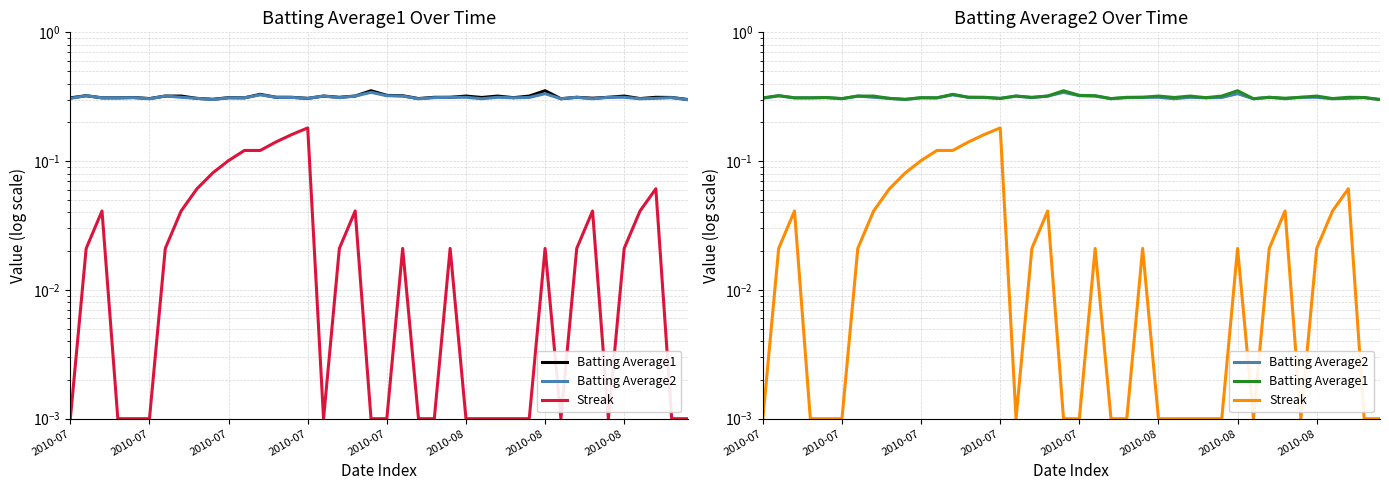

True or false: Batting Average1 and Streak intersect in this chart.

False